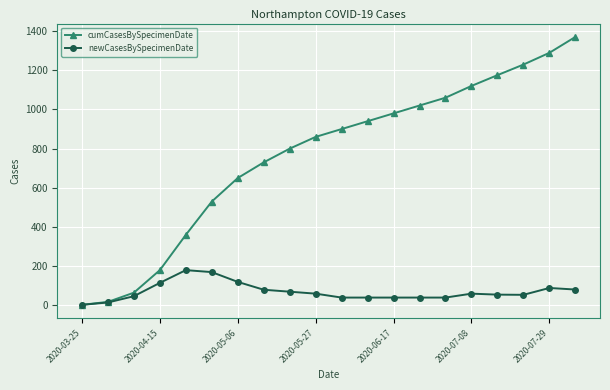

At how many categories does at least one series exceed 781?

12